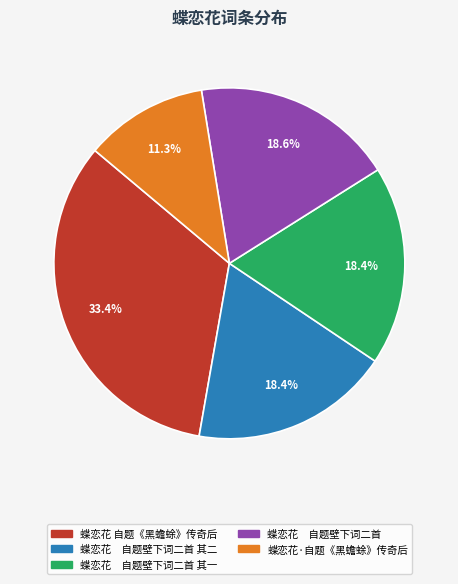

Does any single category account for the majority?

No